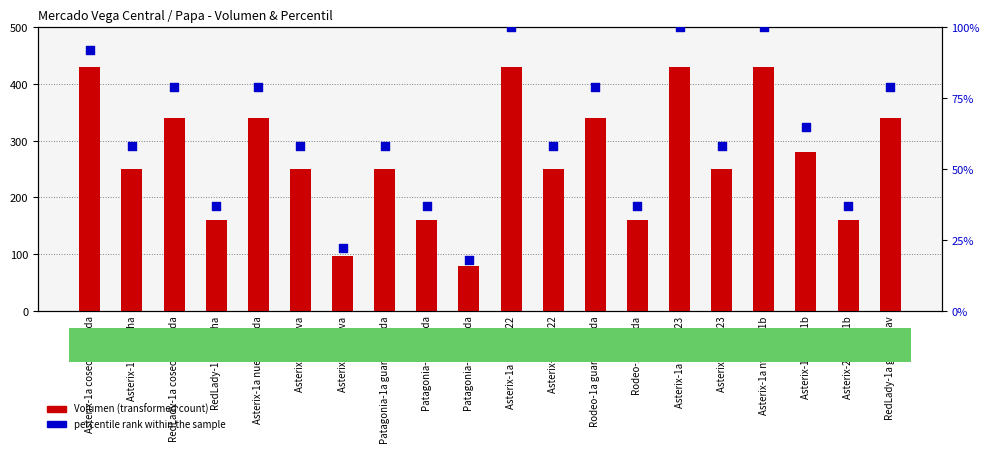

At which category is the sum across all series the highest?

Asterix-1a nva lav 22